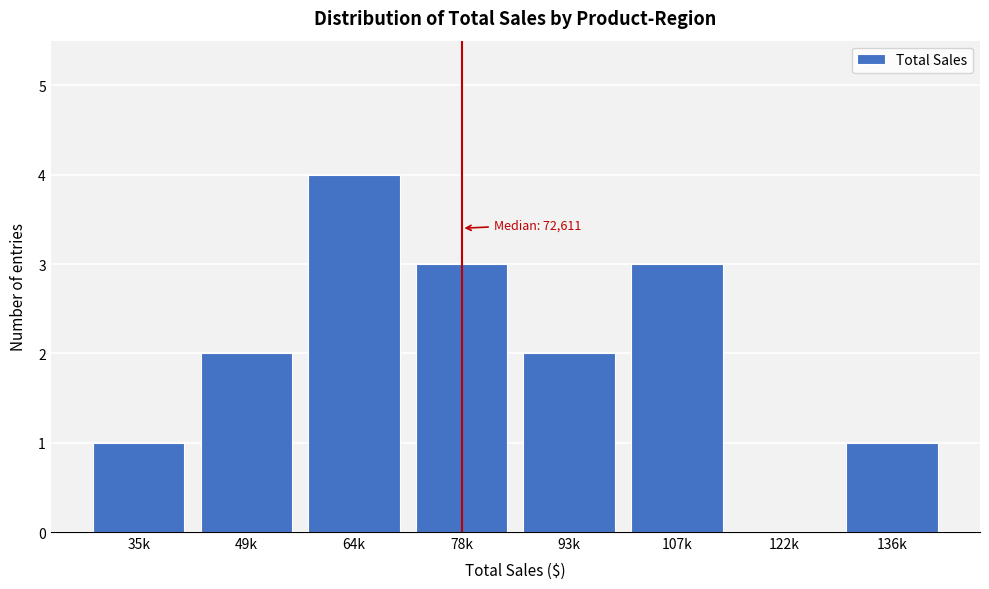

Reading right to left, what are all the values shown in this chart?

136k=1	122k=0	107k=3	93k=2	78k=3	64k=4	49k=2	35k=1